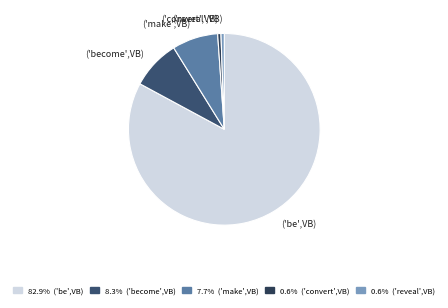

Is the sum of ('convert',VB) and ('become',VB) greater than half?

No